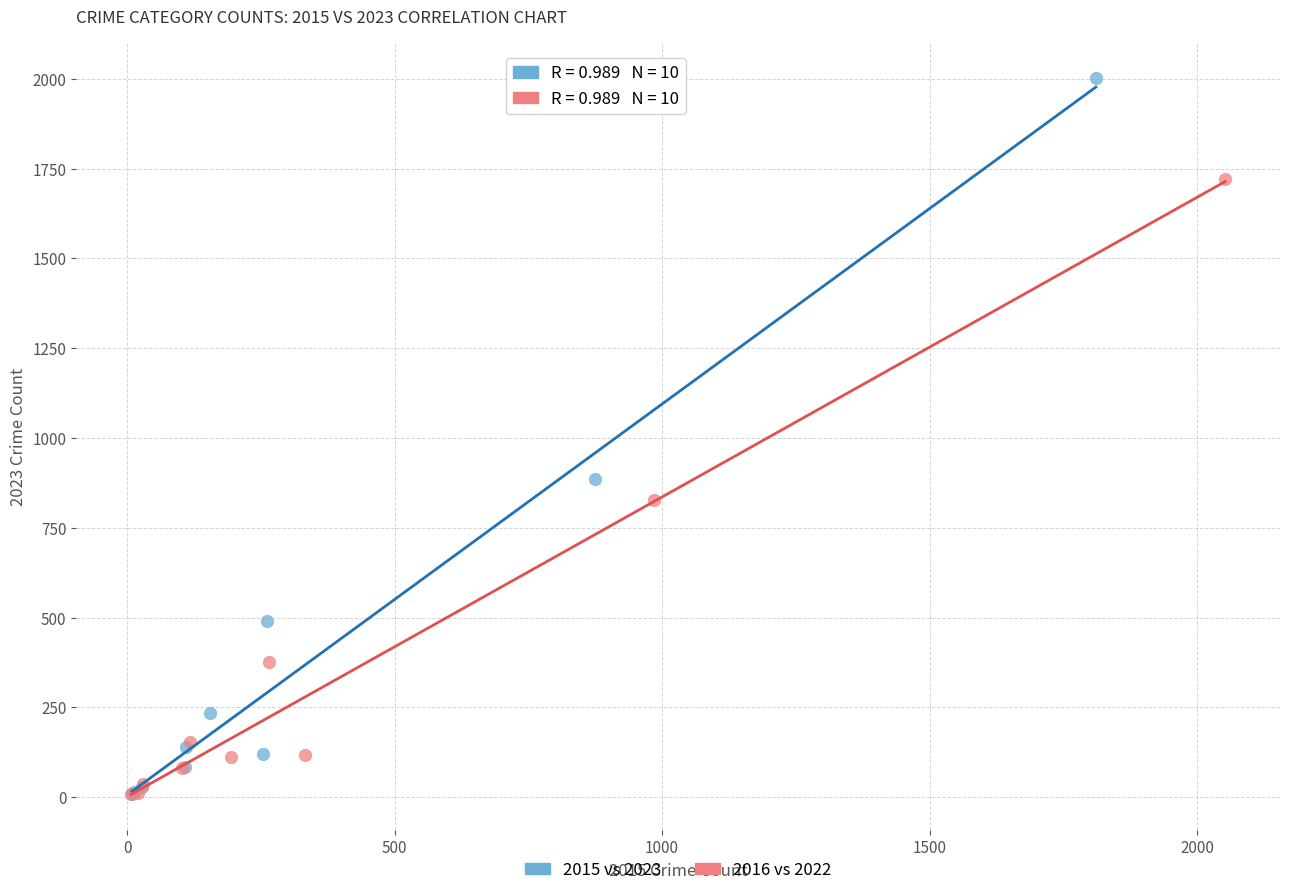

Which series contains the highest Y value?

2015 vs 2023